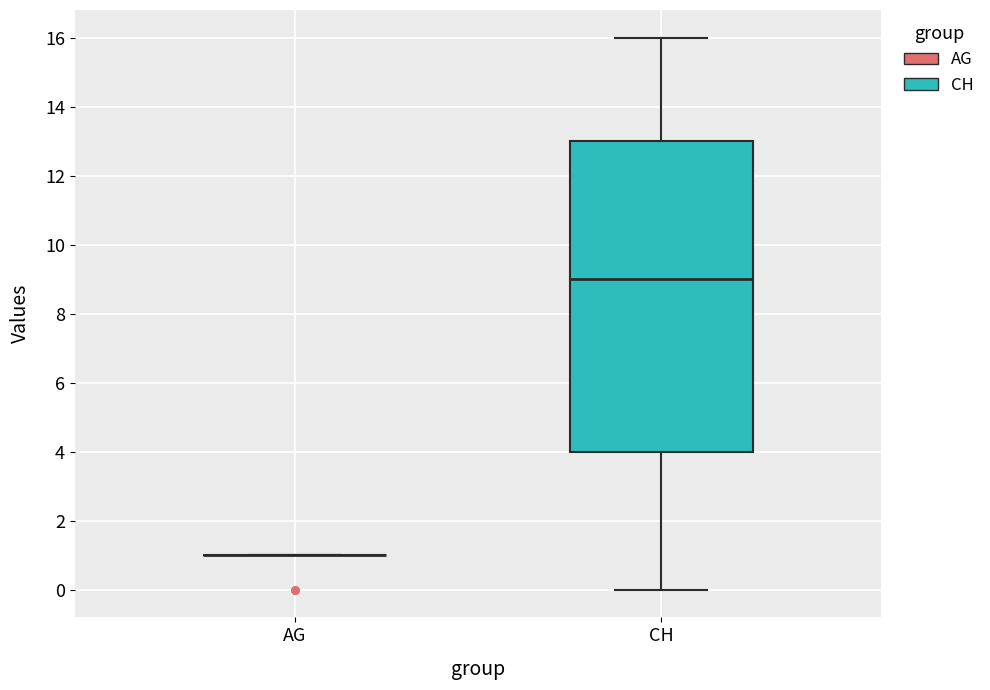

Where is the upper edge of the box for CH on the y-axis? The values are not printed on the chart, so give them approximately, as read against the axis.

13